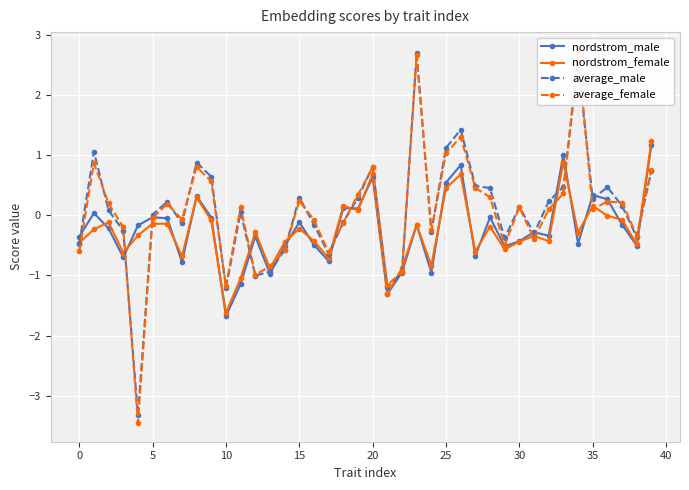

List the series in order of their peak value, lowest first.

nordstrom_male, nordstrom_female, average_male, average_female